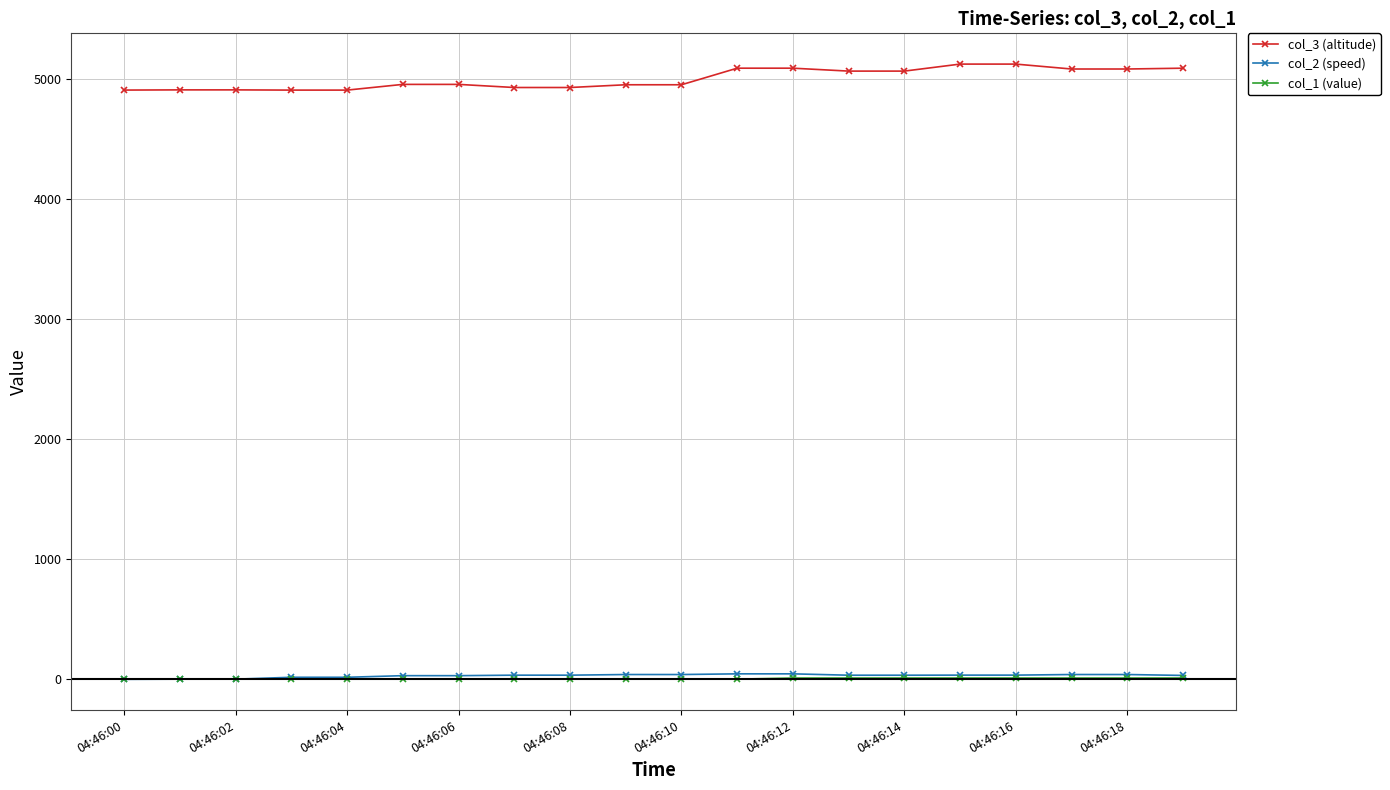

True or false: col_1 (value) and col_3 (altitude) intersect in this chart.

False